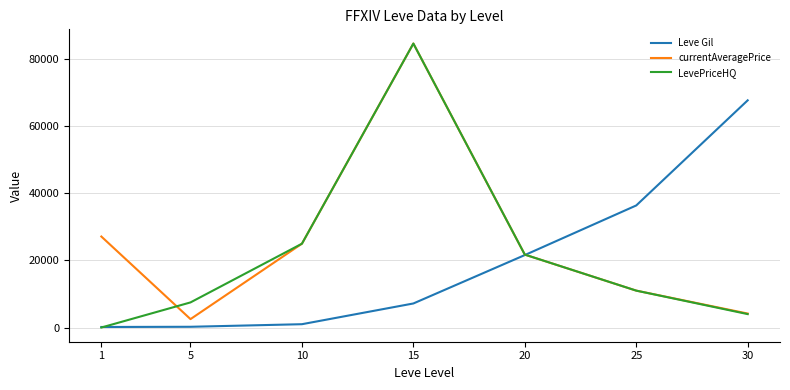

Between 1 and 15, which series saw the biggest shift?

LevePriceHQ